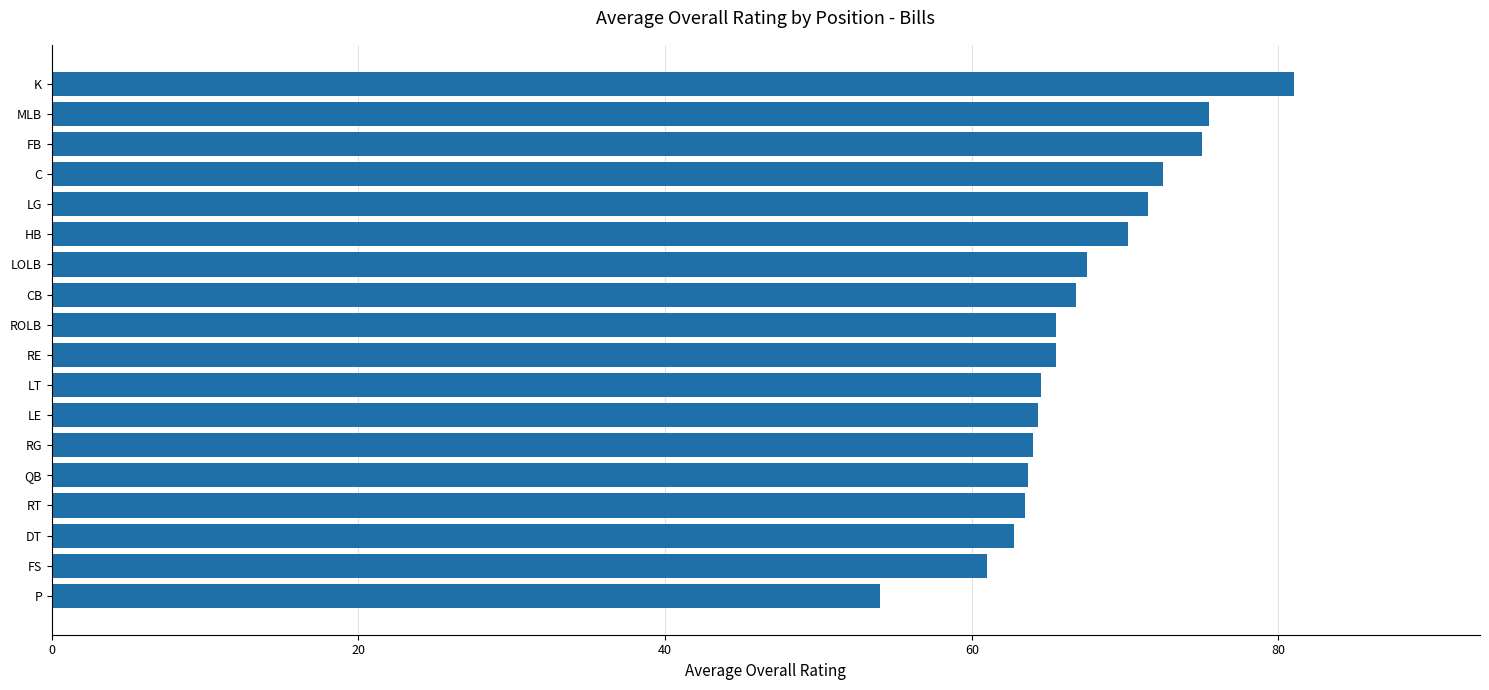

What is the difference between the maximum and minimum values?

27.0